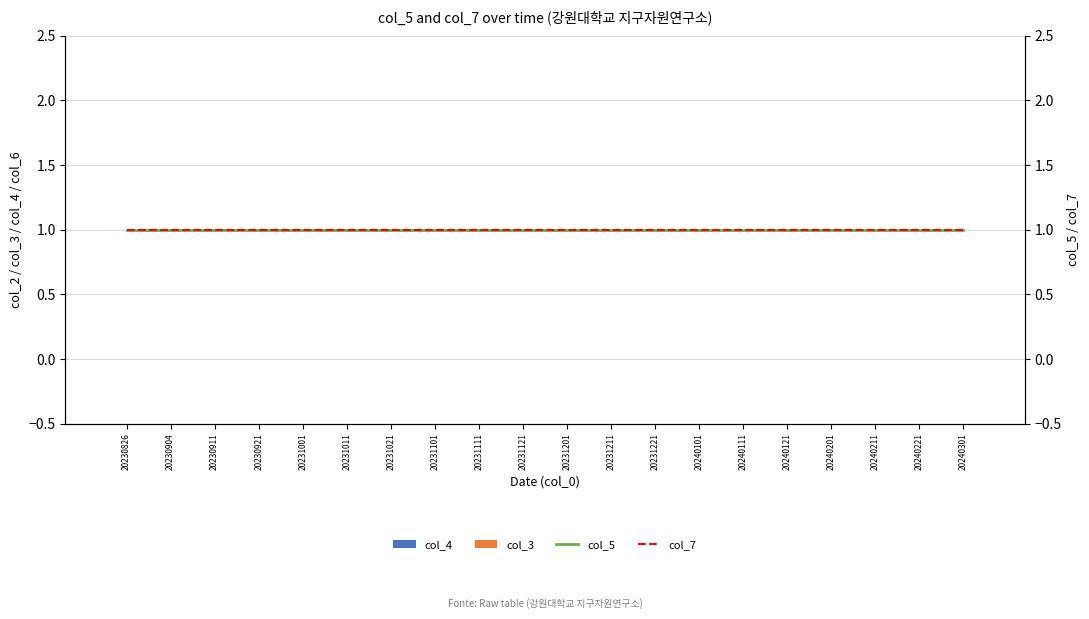

What is the value of the col_5 bar at the 11th from the left?

1